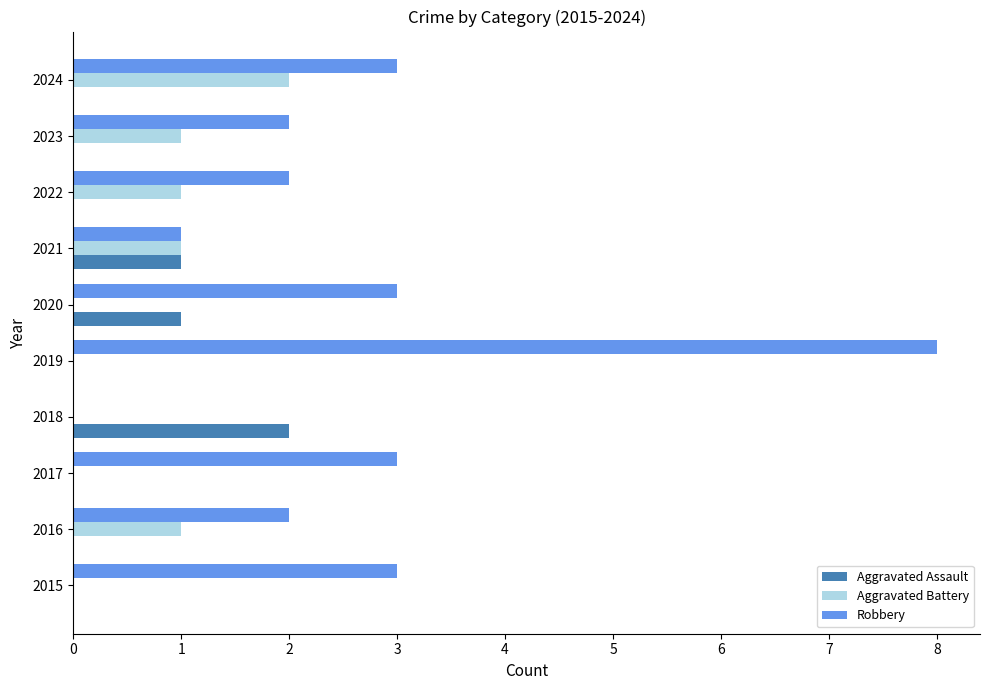

What is the highest value of the Robbery series?

8